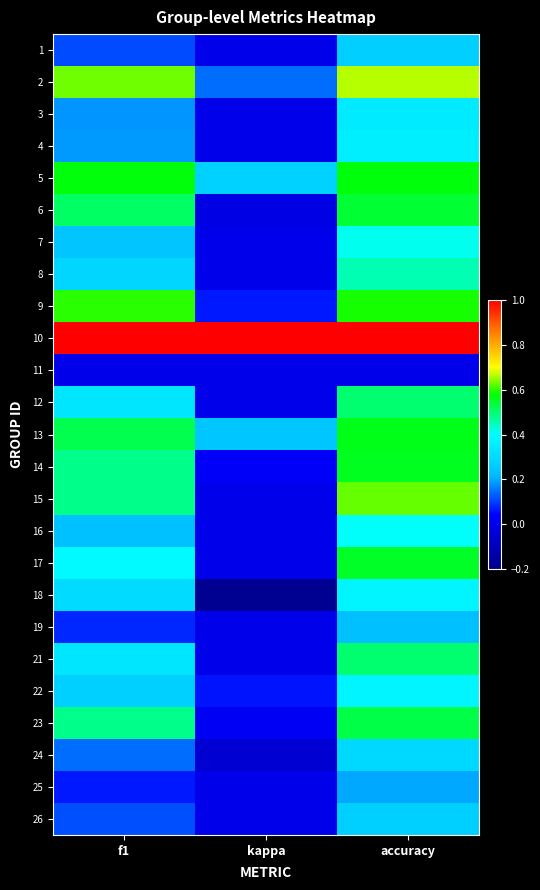

Which series has the widest spread of values?

15